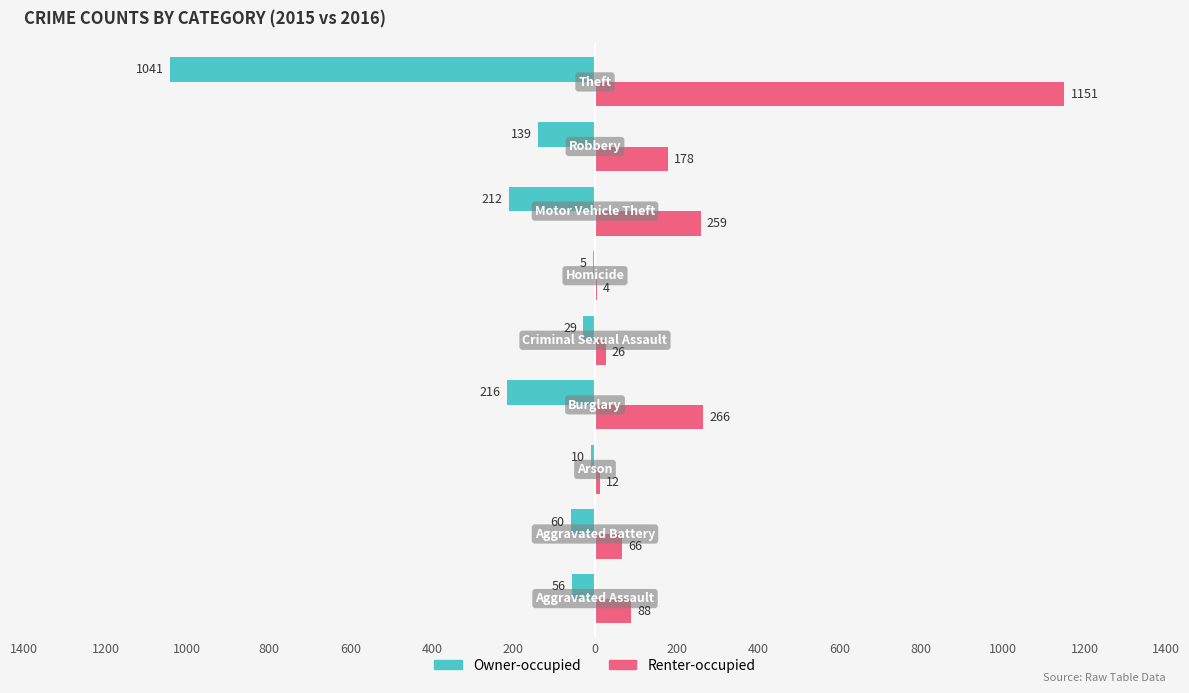

Reading left to right, transcribe all the data shown in this chart.

Owner-occupied: -56	-60	-10	-216	-29	-5	-212	-139	-1041
Renter-occupied: 88	66	12	266	26	4	259	178	1151